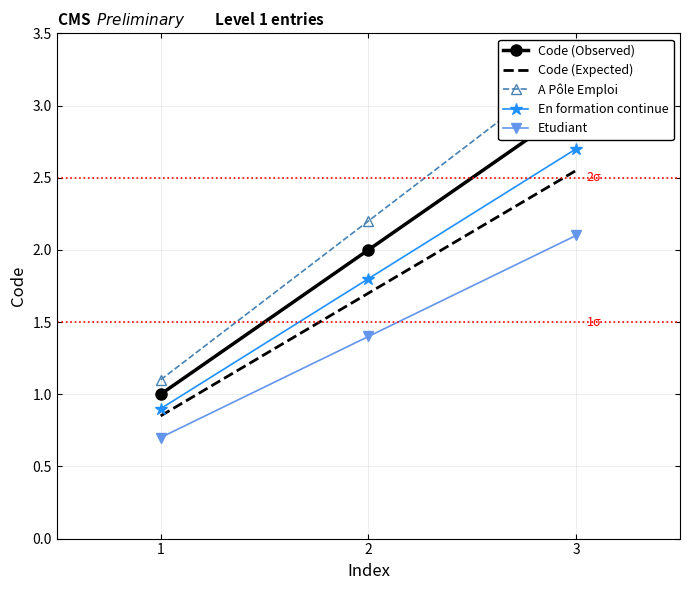

What is the sum of the A Pôle Emploi values at 3 and 1?

4.4